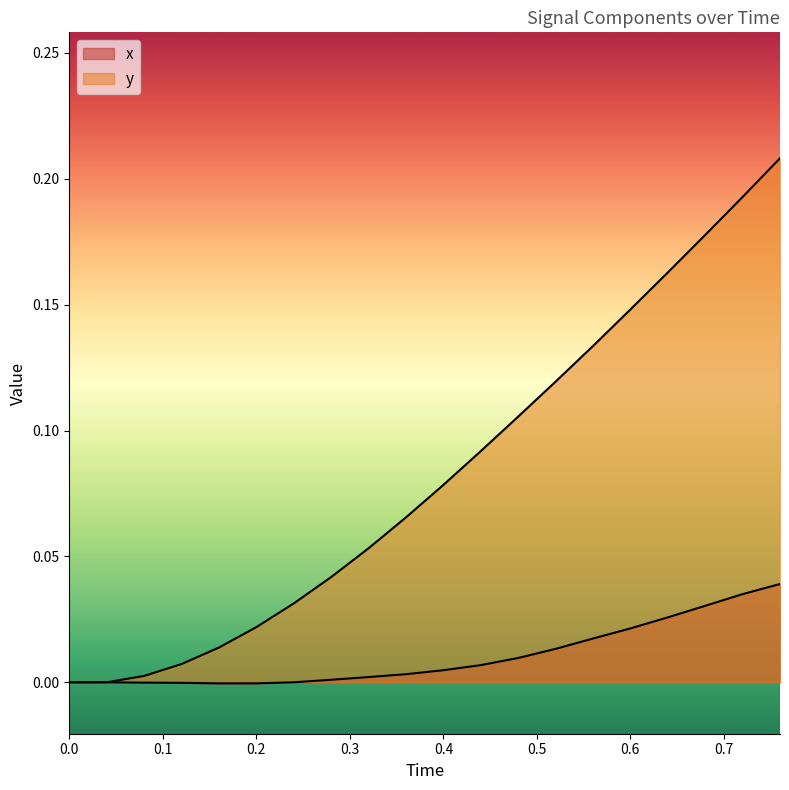

List the series in order of their peak value, lowest first.

x, y